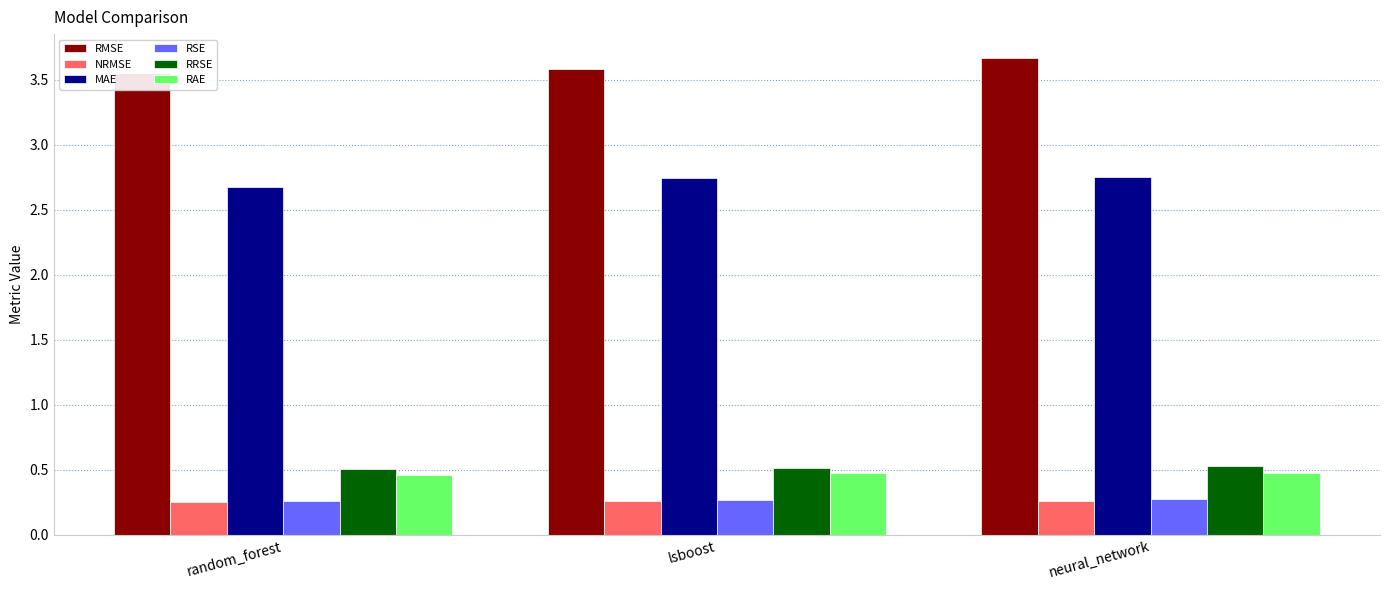

Which series has the largest total across all categories?

RMSE